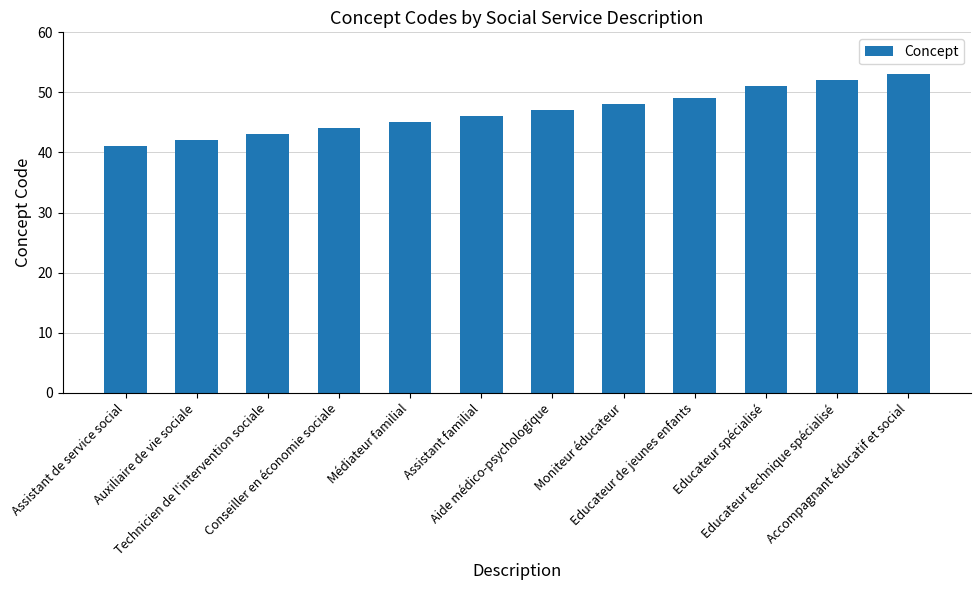

How many bars are there in total?

12